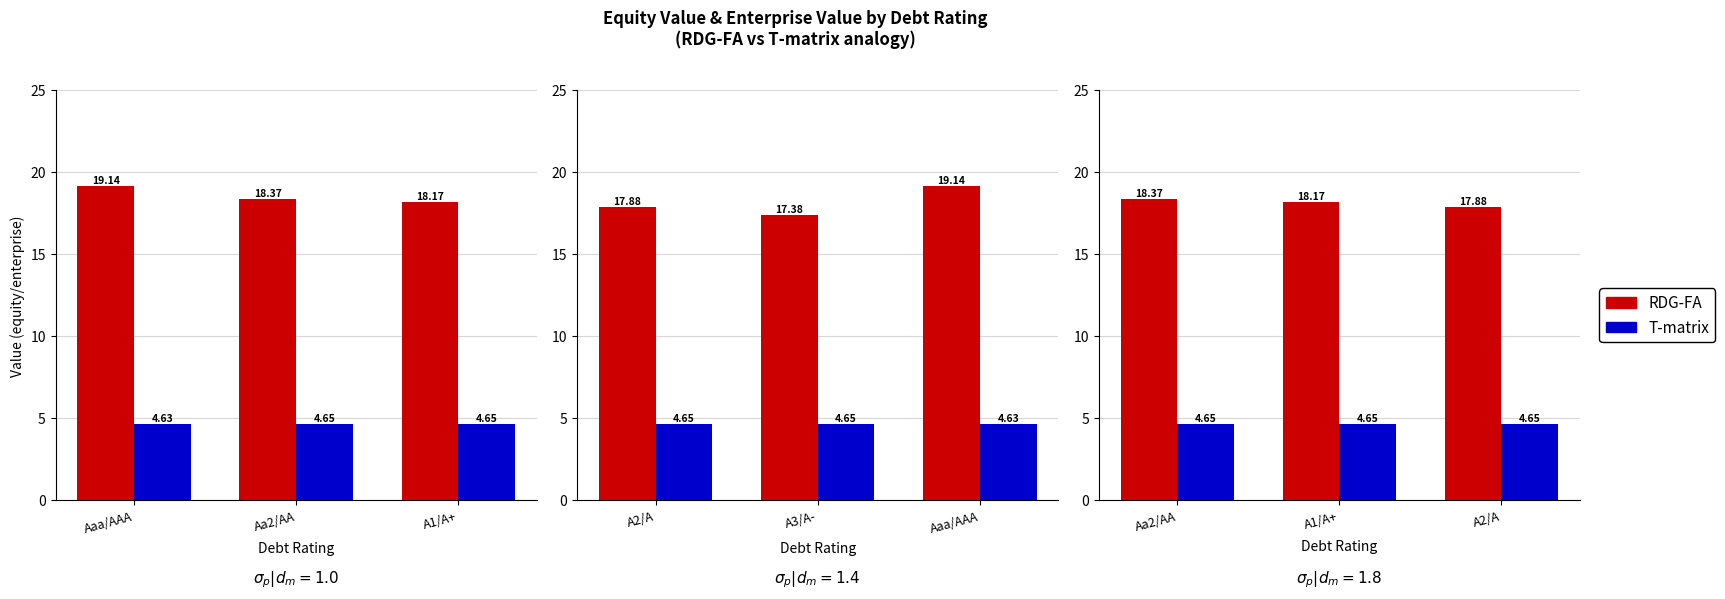

Is the value of T-matrix at A2/A greater than the value of RDG-FA at A2/A?

No